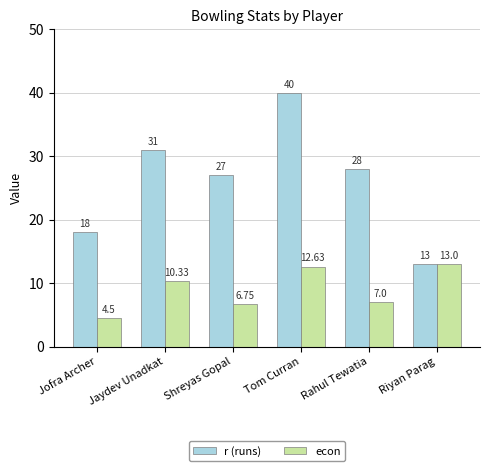

What position from the right is Shreyas Gopal?

4